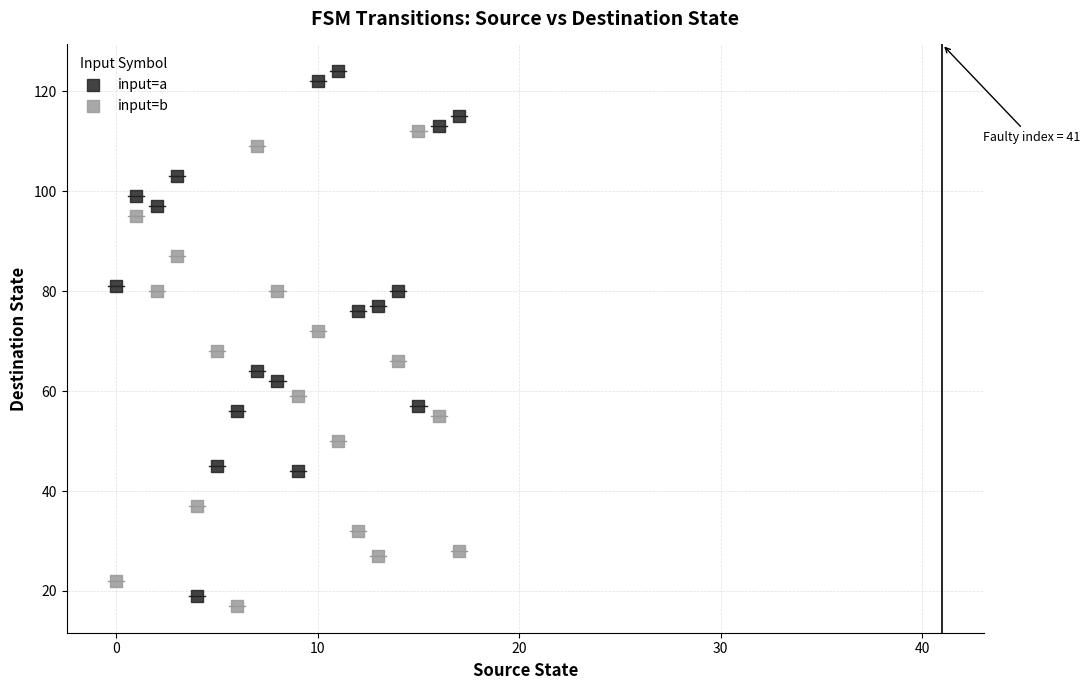

Which series contains the highest Y value?

input=a